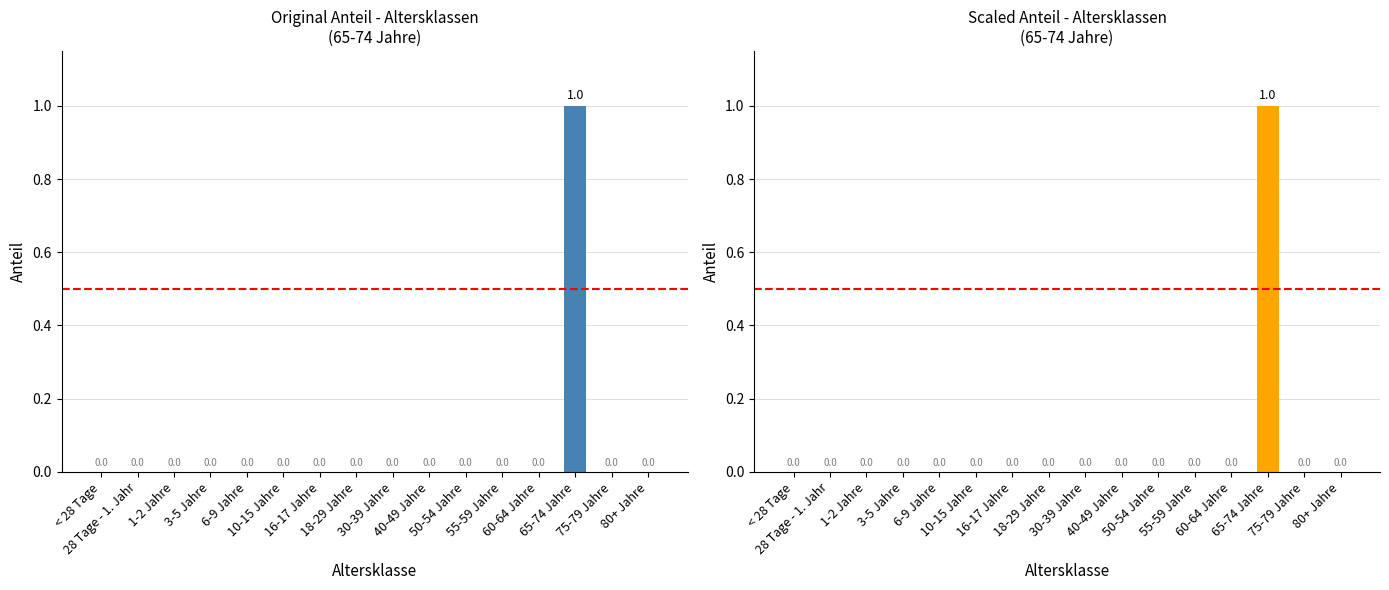

What position from the right is 16-17 Jahre?

10